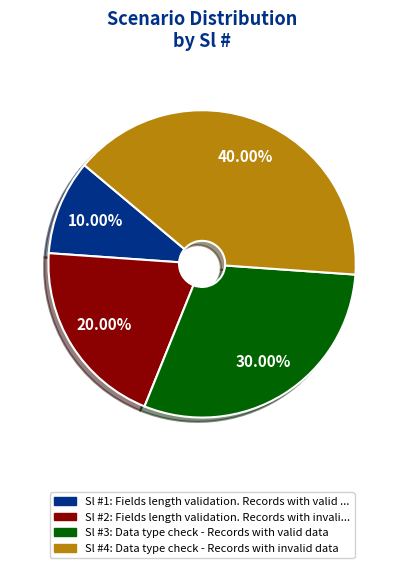

Does any single category account for the majority?

No